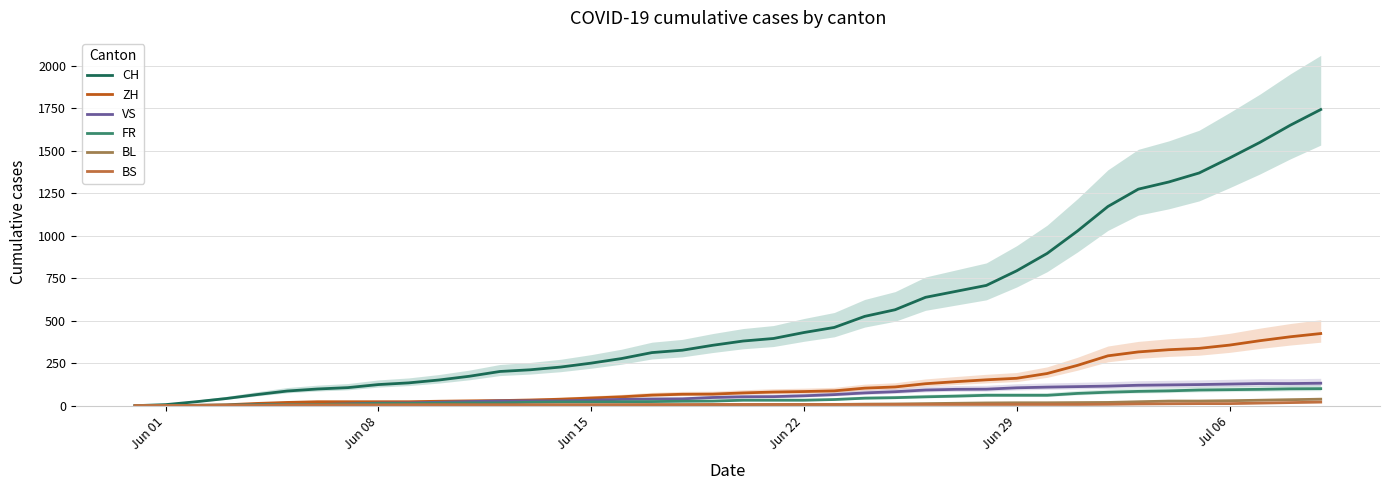

What is the difference between the maximum and minimum values in the BL series?

38